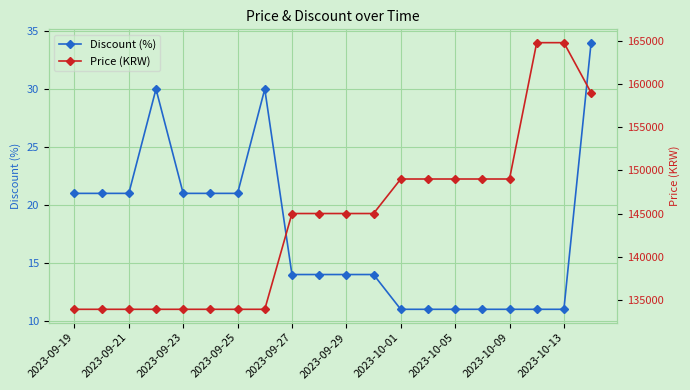

True or false: Price (KRW) and Discount (%) cross at least once.

False